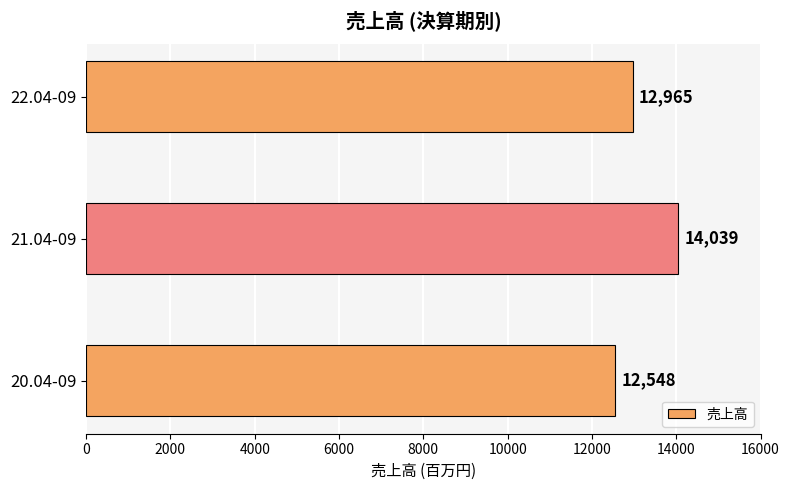

How many bars are there in total?

3